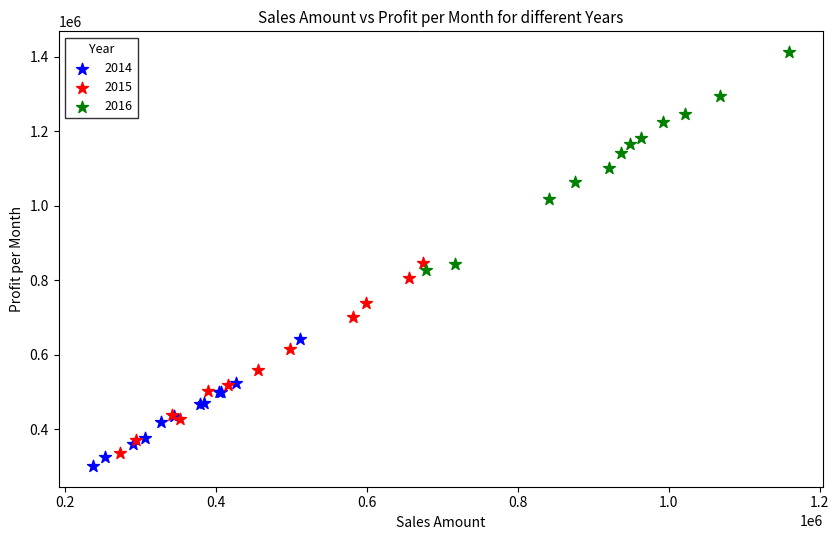

Which series contains the highest Y value?

2016